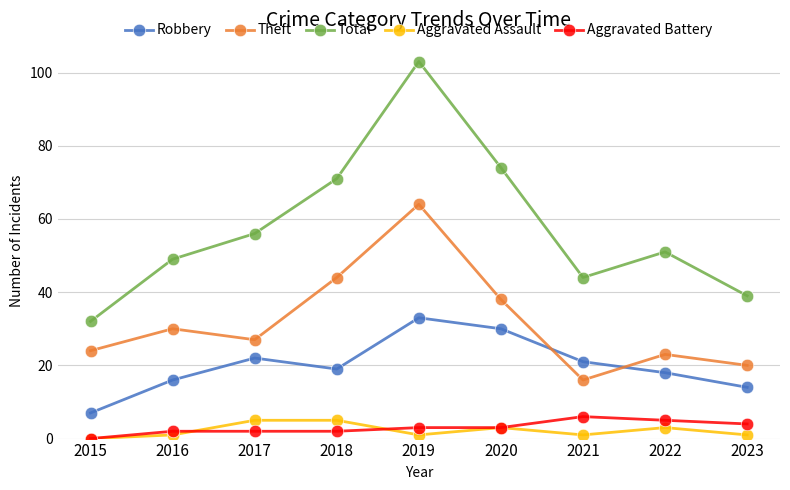

How many interior local peaks does the Robbery series have?

2